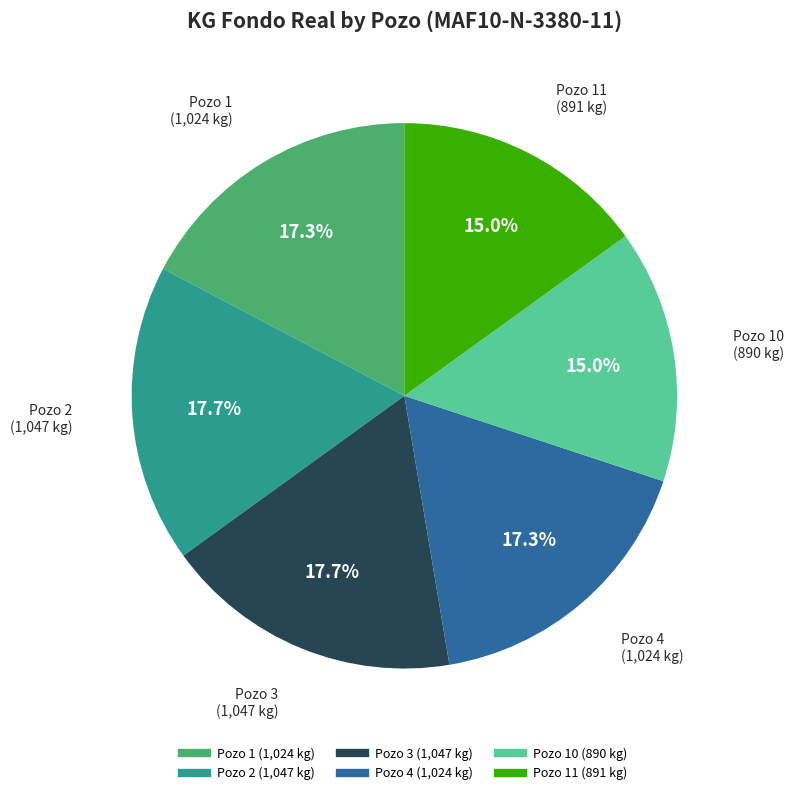

Is there any slice that represents more than half of the pie?

No